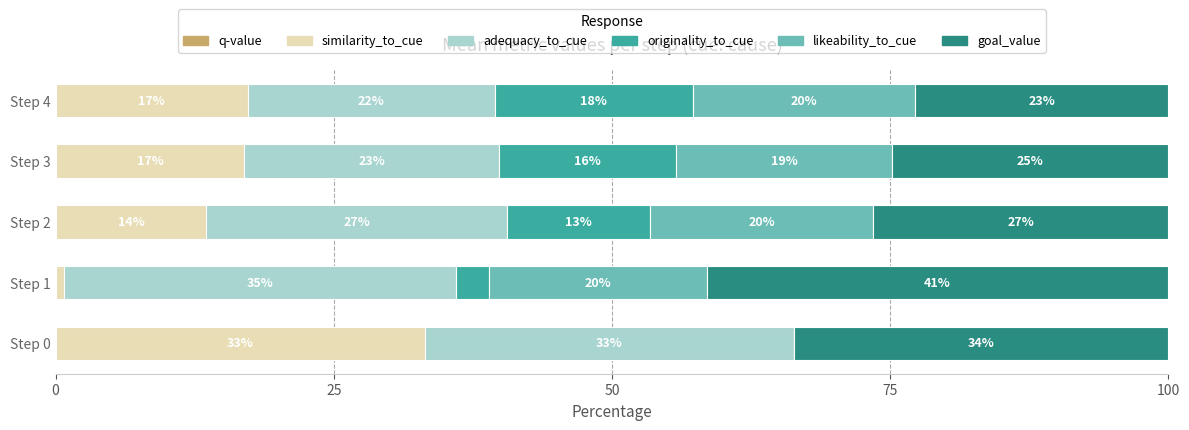

Which category has the highest value in the similarity_to_cue series?

Step 0